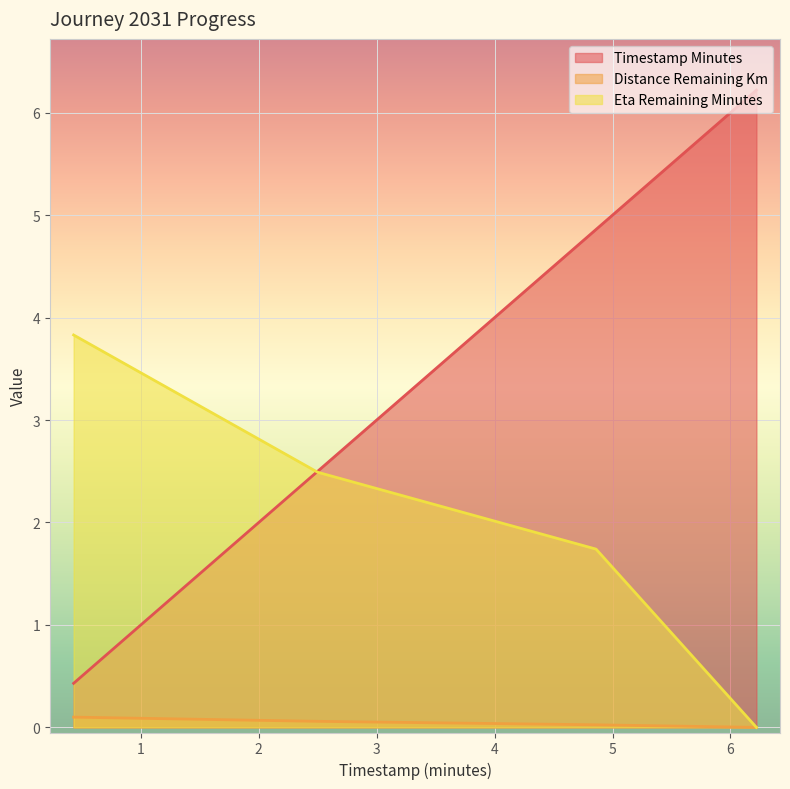

How many lines are shown in the chart?

3